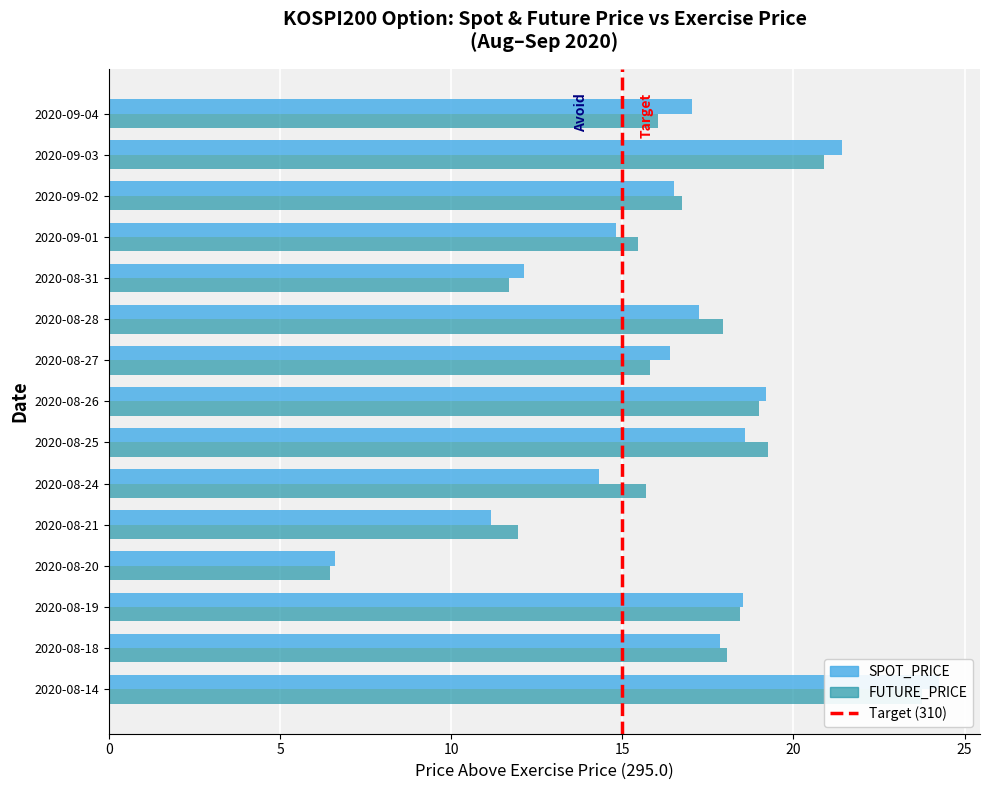

How many groups of bars are there?

15